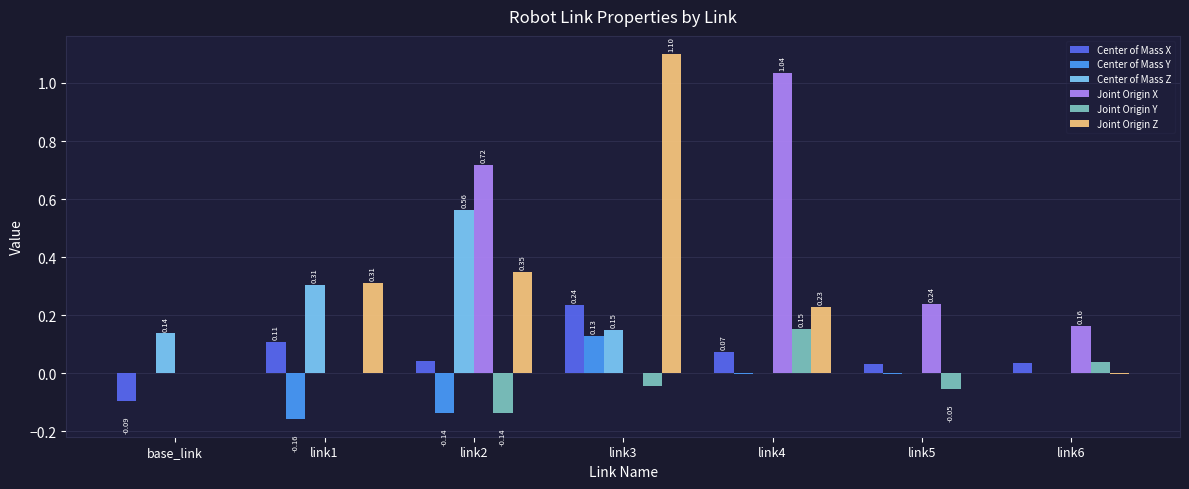

Which series changed the most between base_link and link3?

Joint Origin Z